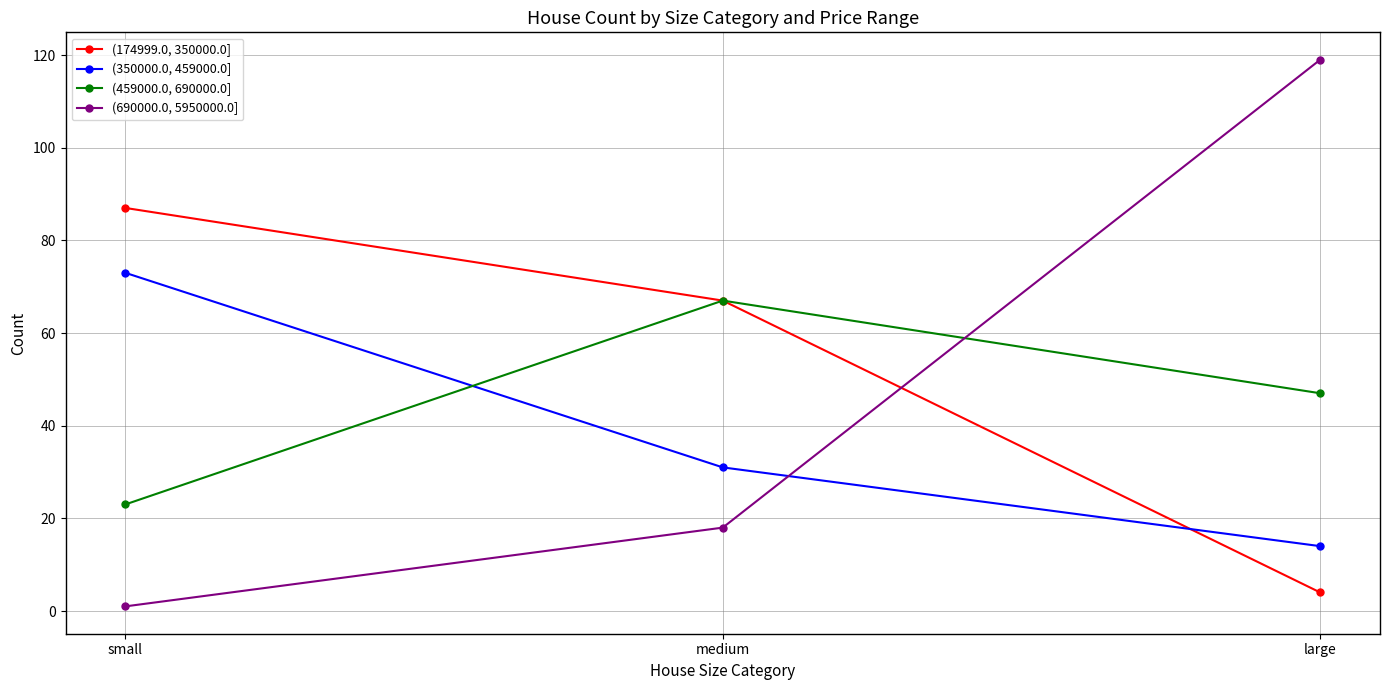

What is the spread (max minus min) of values at large?

115